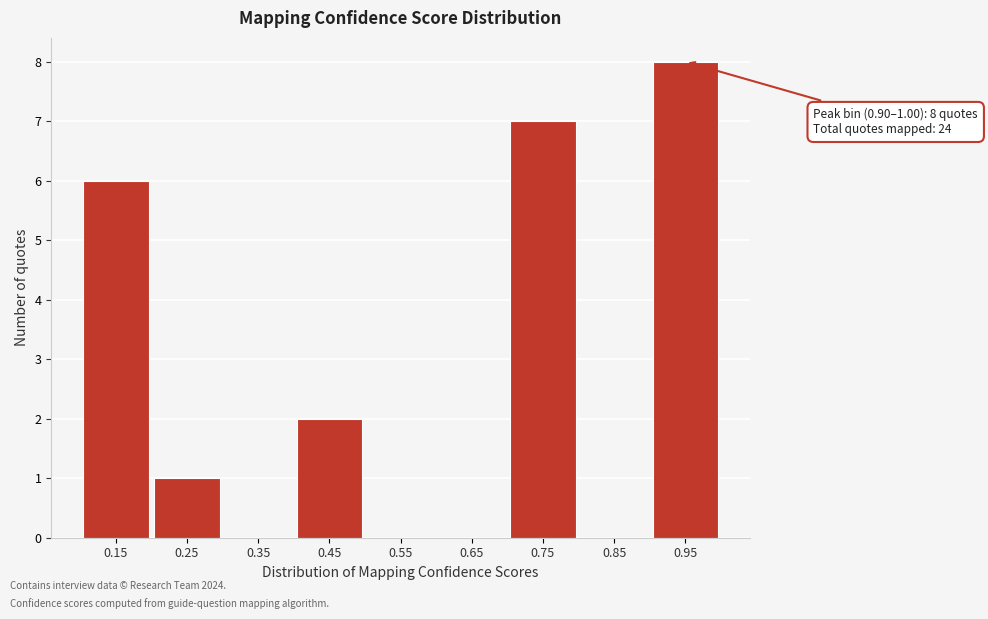

Which range on the x-axis has the tallest bar?

0.9 to 1.0